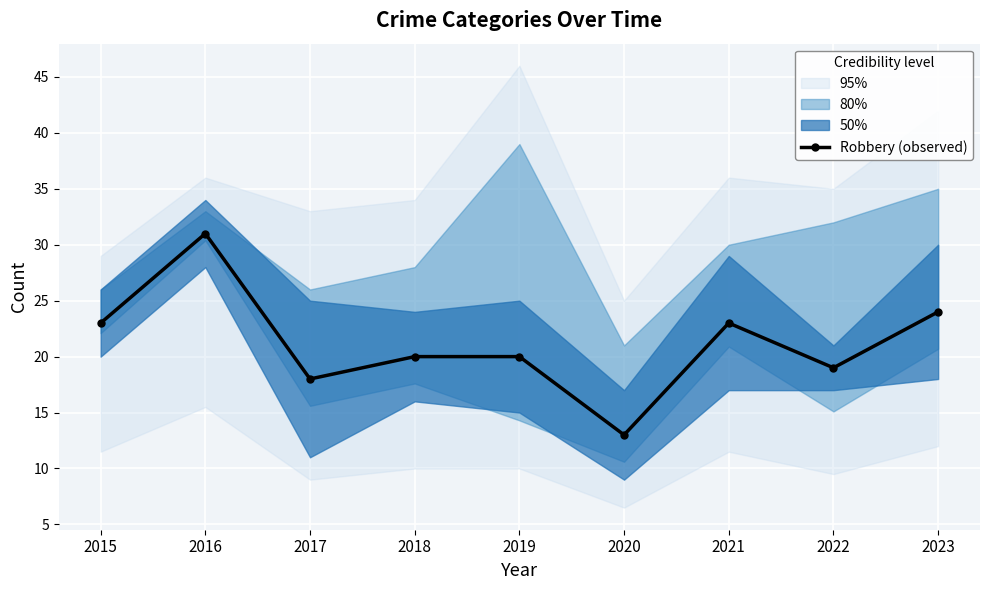

Where does the data first go above 20?

2015